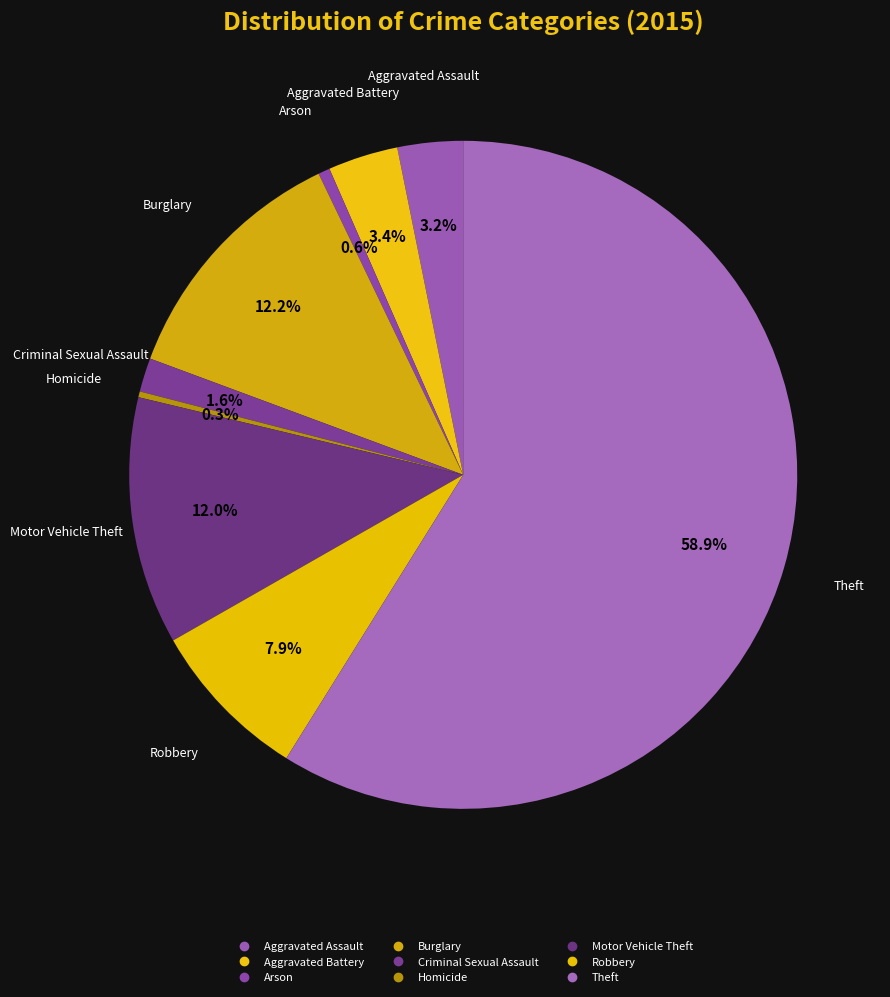

Count the number of slices in the pie.

9